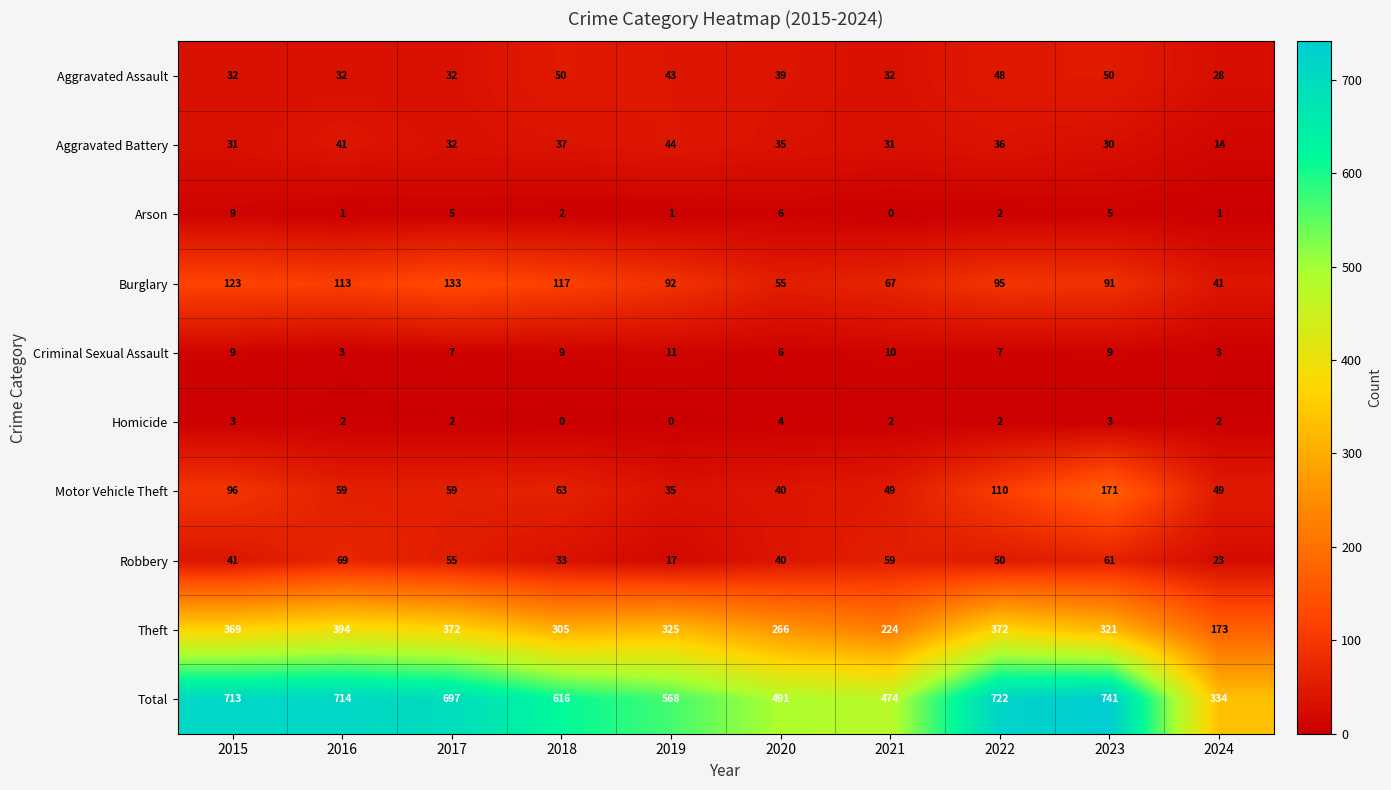

Which series has the widest spread of values?

Total